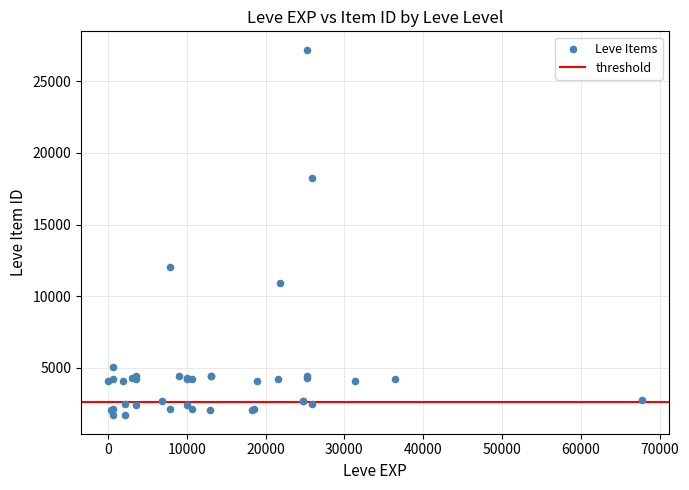

What Y value in the scatter plot is closest to 14448?

12018